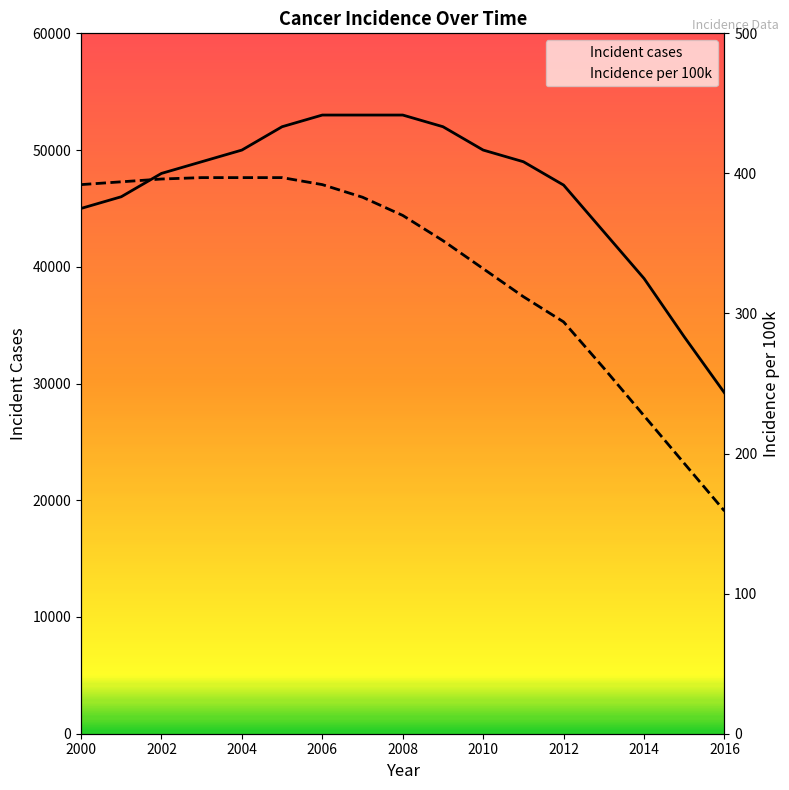

Which series has the largest total across all categories?

Incident cases